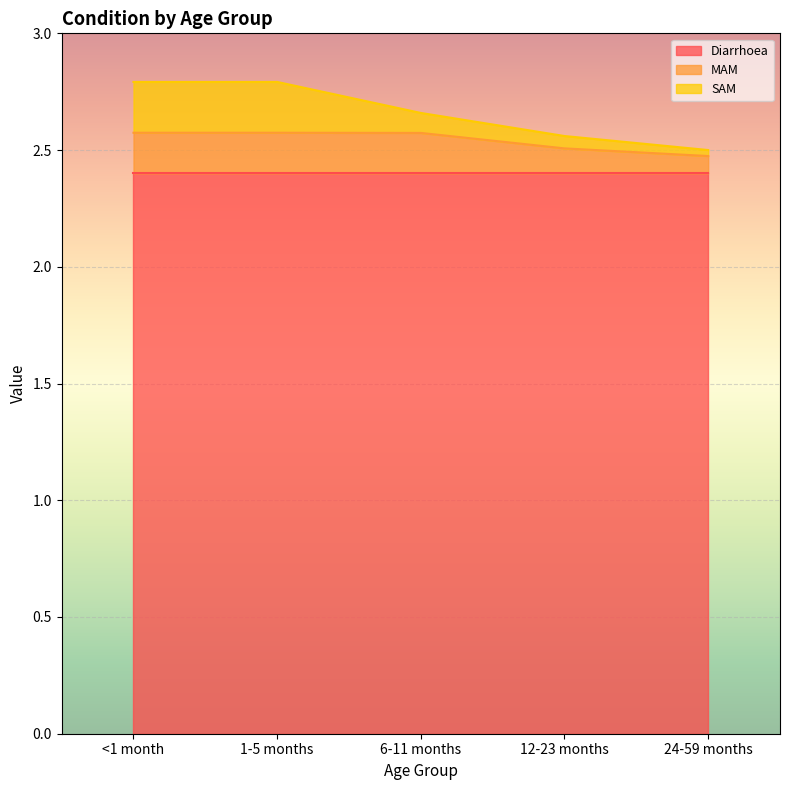

How many lines are shown in the chart?

3